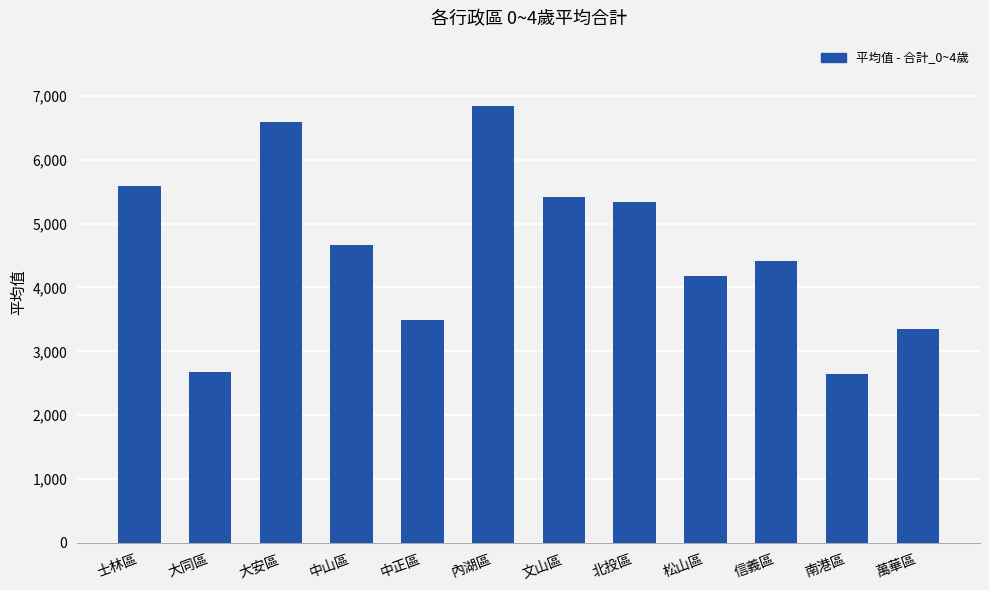

How many series are shown in this chart?

1